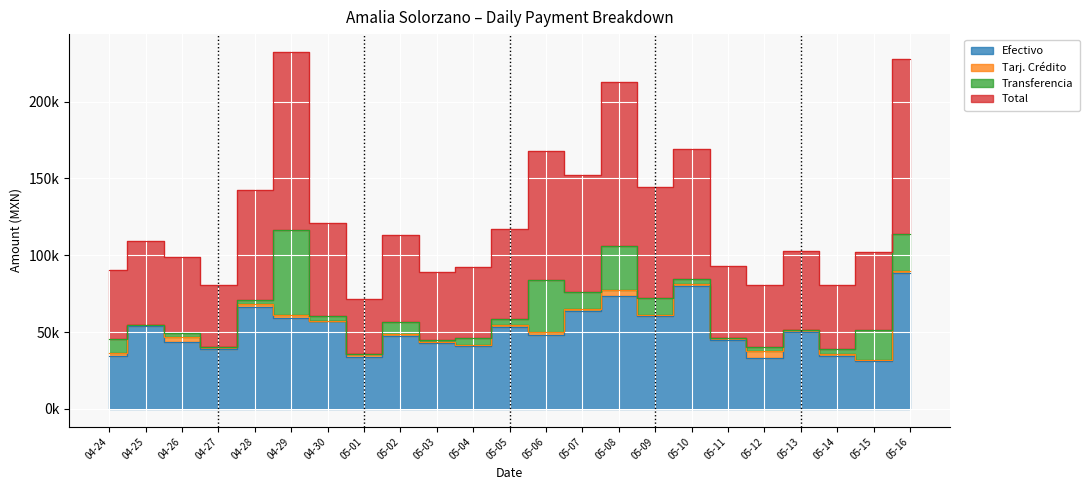

What is the sum of all Efectivo values?

1180949.3